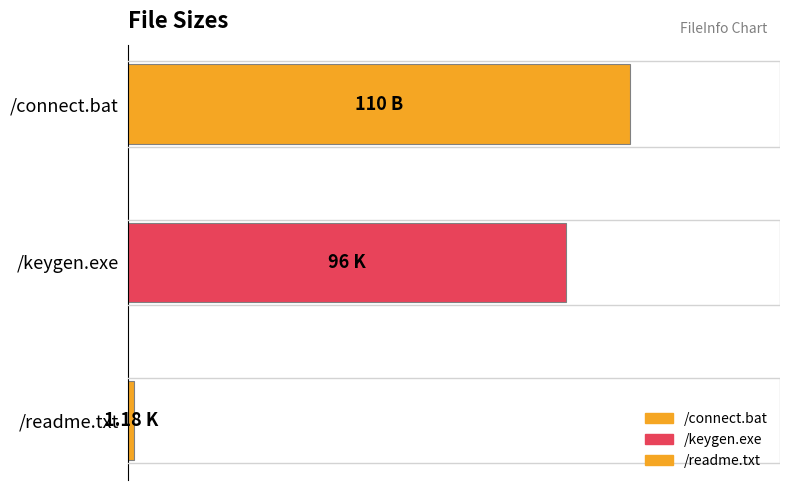

List the labels in order of value, largest first.

/connect.bat, /keygen.exe, /readme.txt